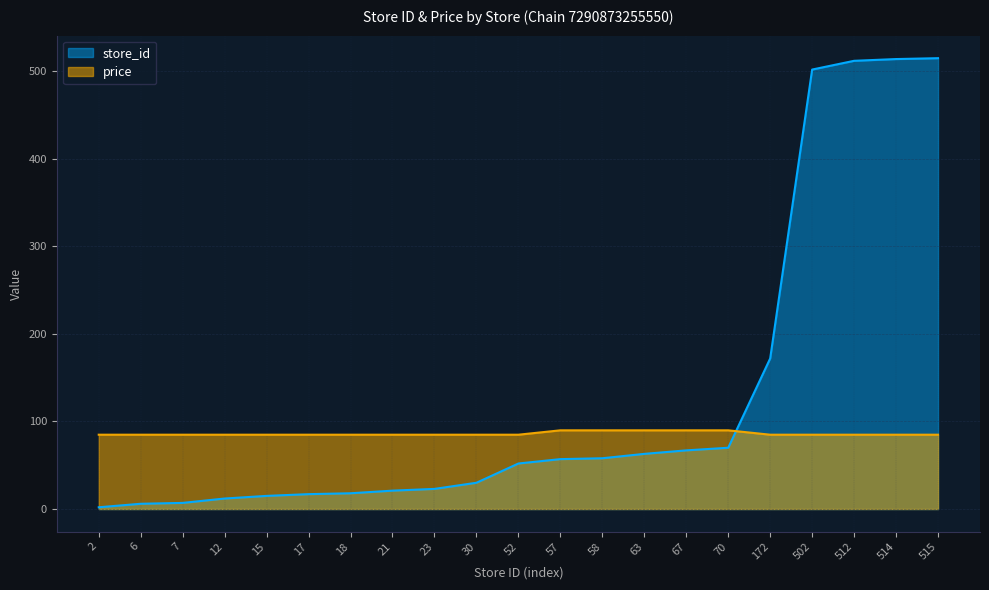

Where does the store_id series first go above 52?

57